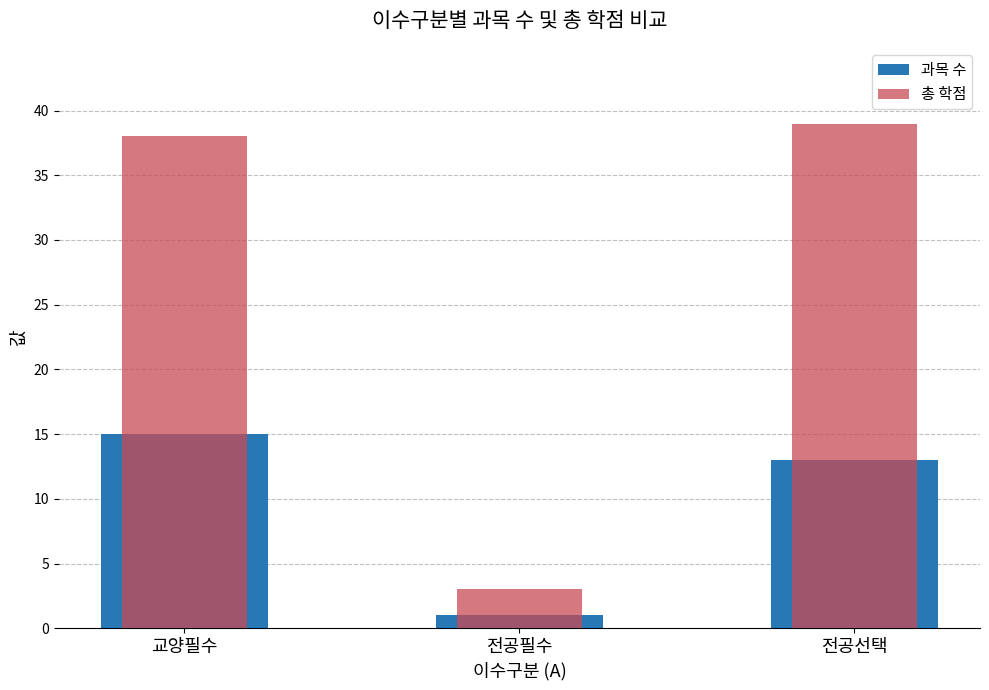

Does the chart contain stacked bars?

No